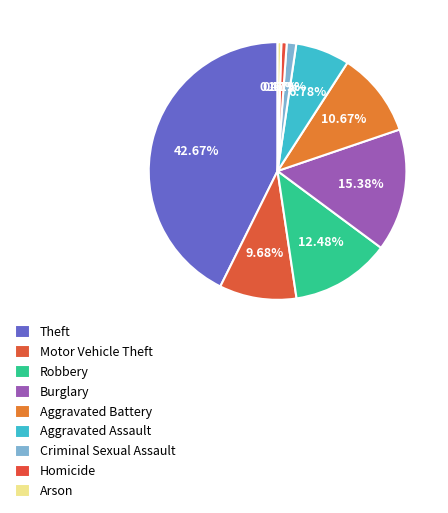

Does Aggravated Assault account for over 50% of the chart?

No